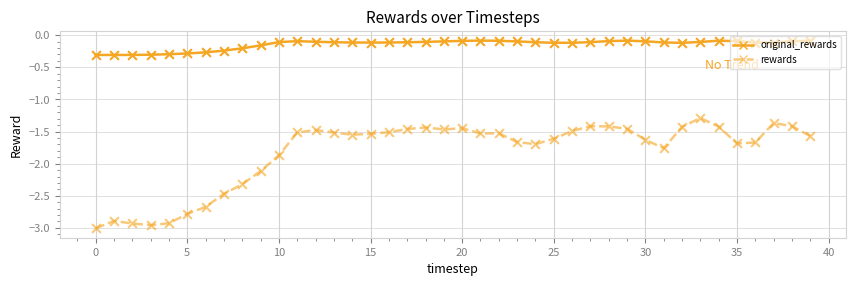

What are all the series names shown in the legend?

original_rewards, rewards